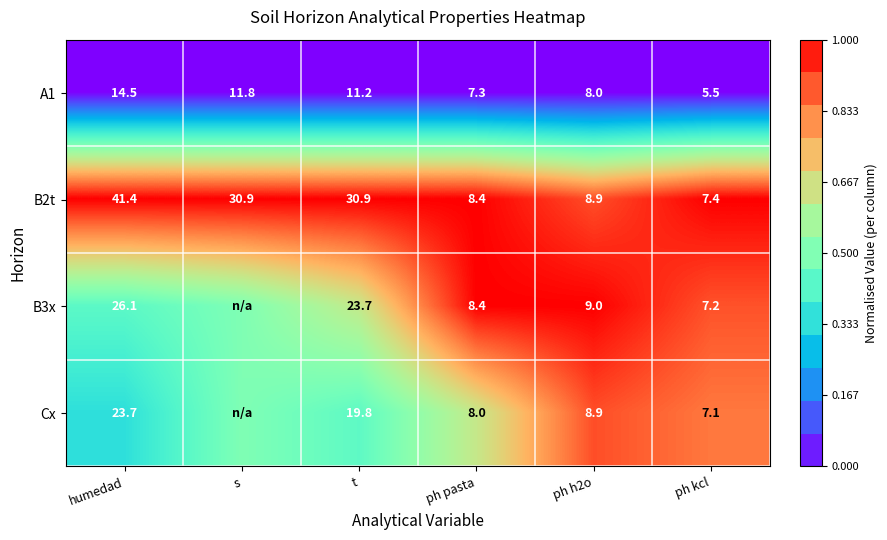

Between humedad and t, which series saw the biggest shift?

B2t